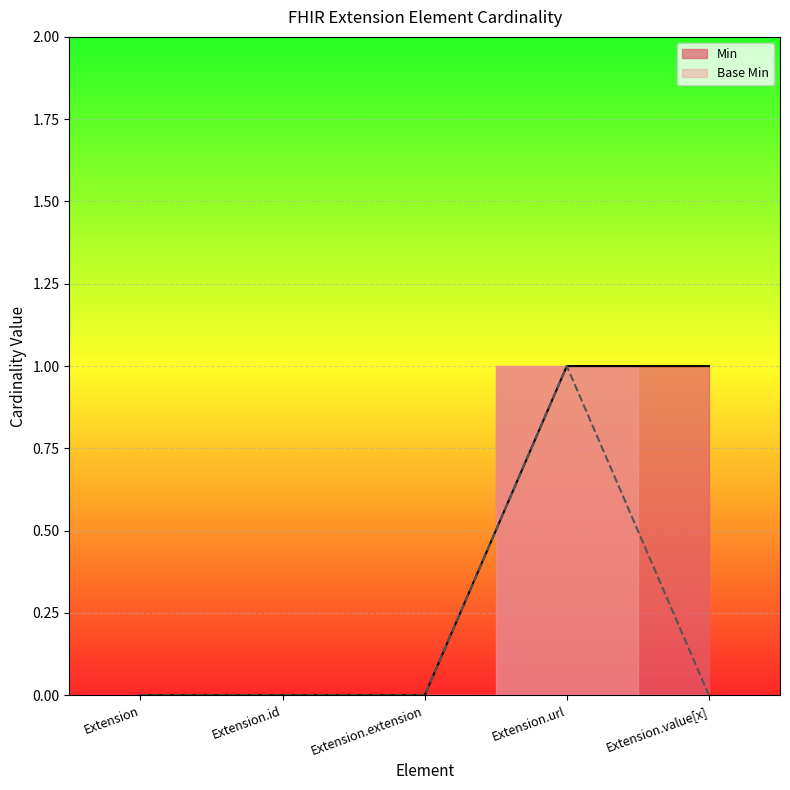

What is the value of the Min point at the 4th from the left?

1